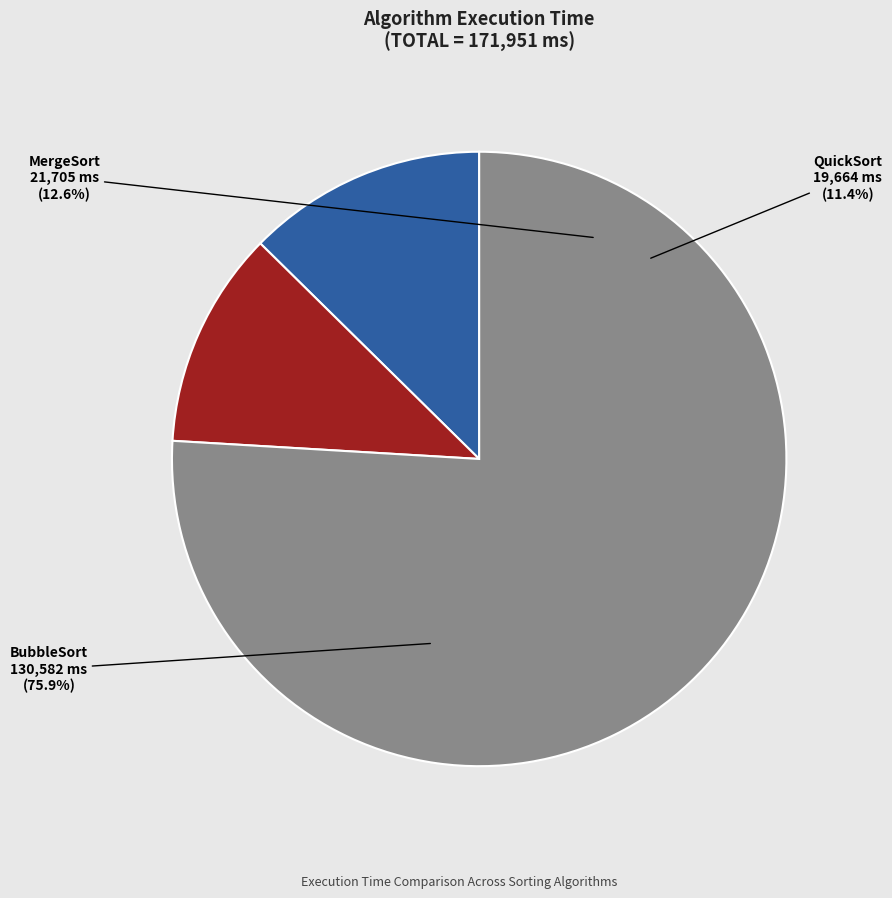

How many segments does this pie chart have?

3